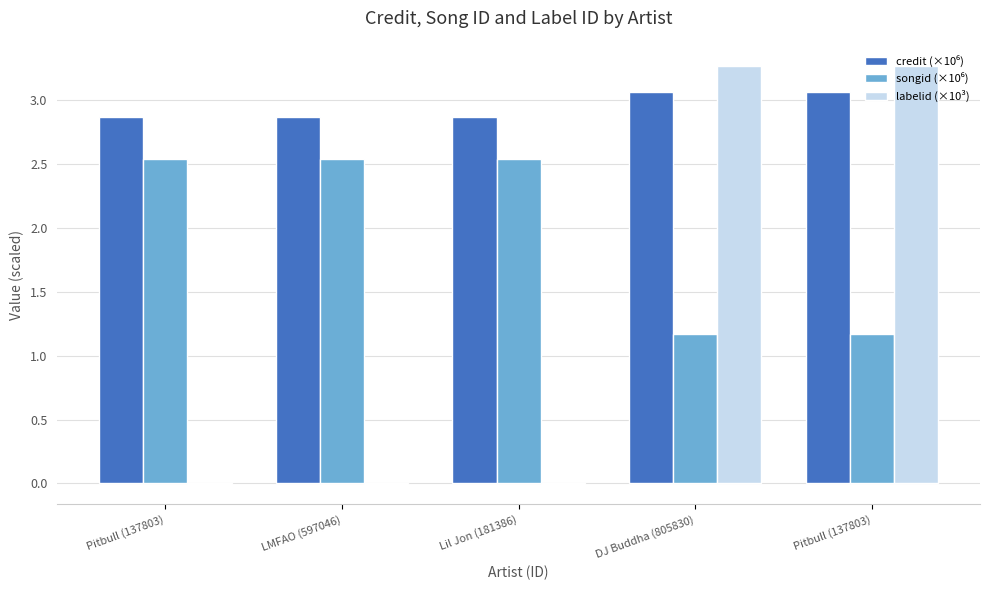

How many groups of bars are there?

5